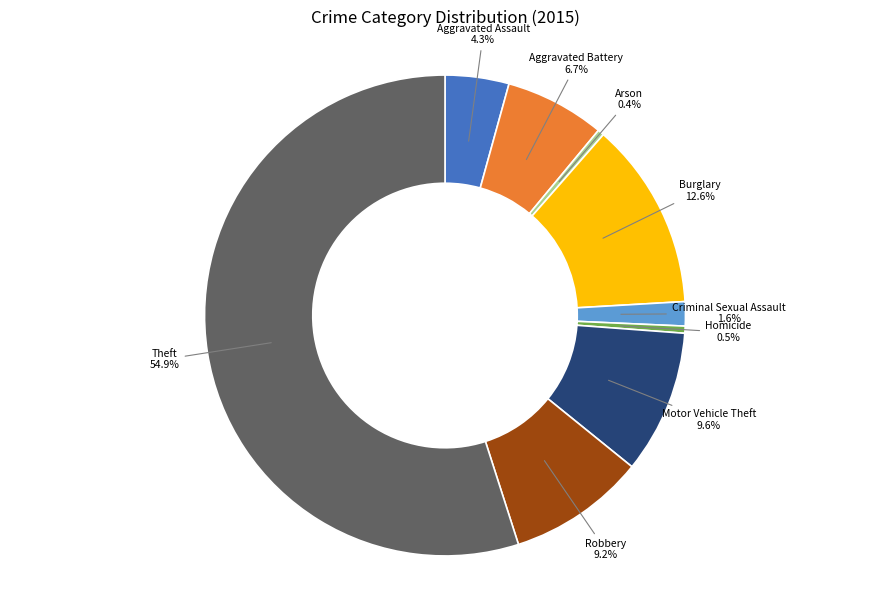

Is there a majority slice in this chart?

Yes